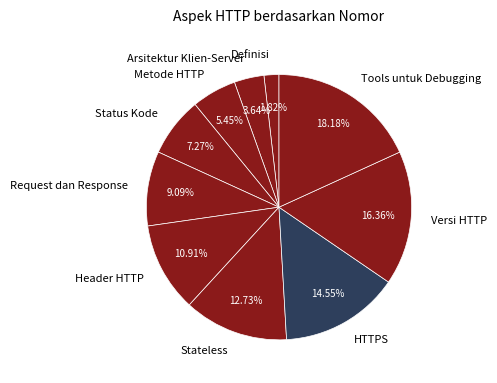

Combined, what portion of the pie is Tools untuk Debugging and Stateless?

30.9%